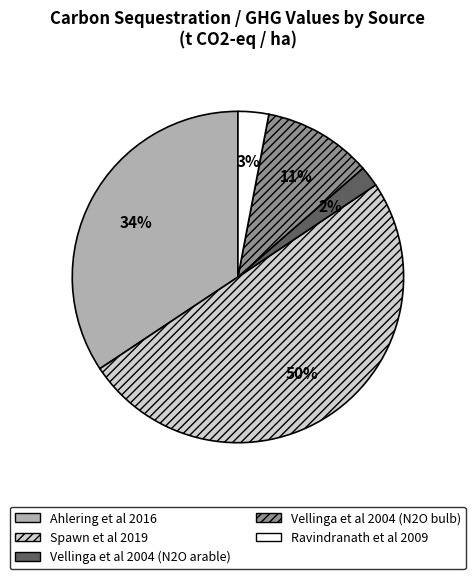

Which slice is the largest?

Spawn et al 2019